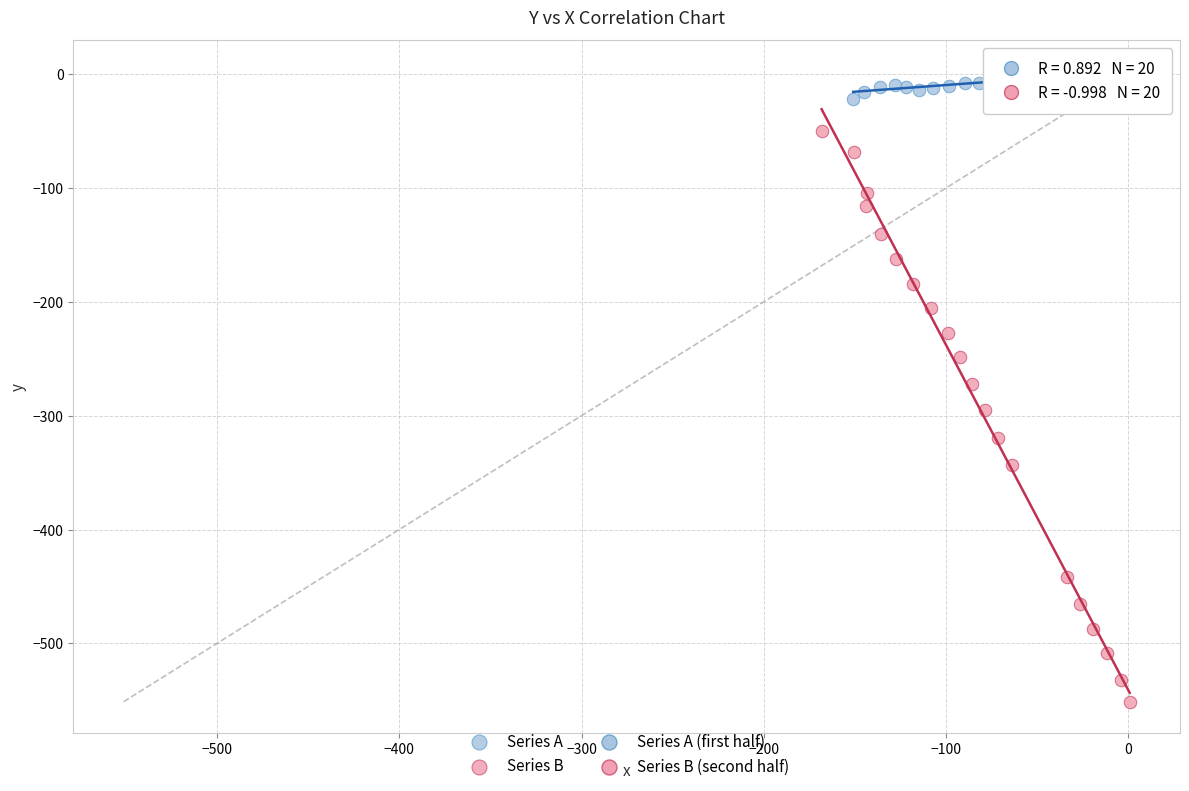

Which series contains the lowest Y value?

Series B